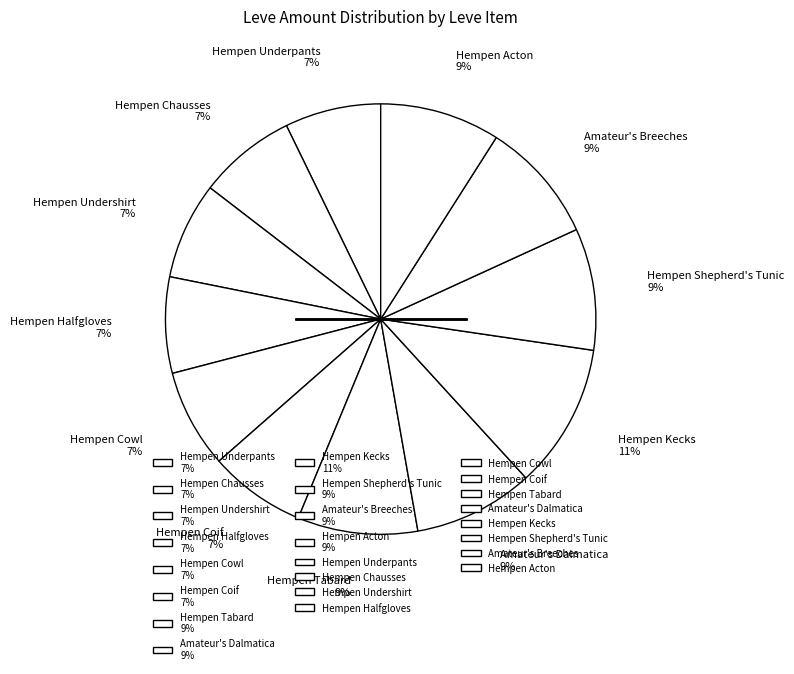

Approximately how many times larger is the value at Hempen Cowl compared to Hempen Underpants?

1.0